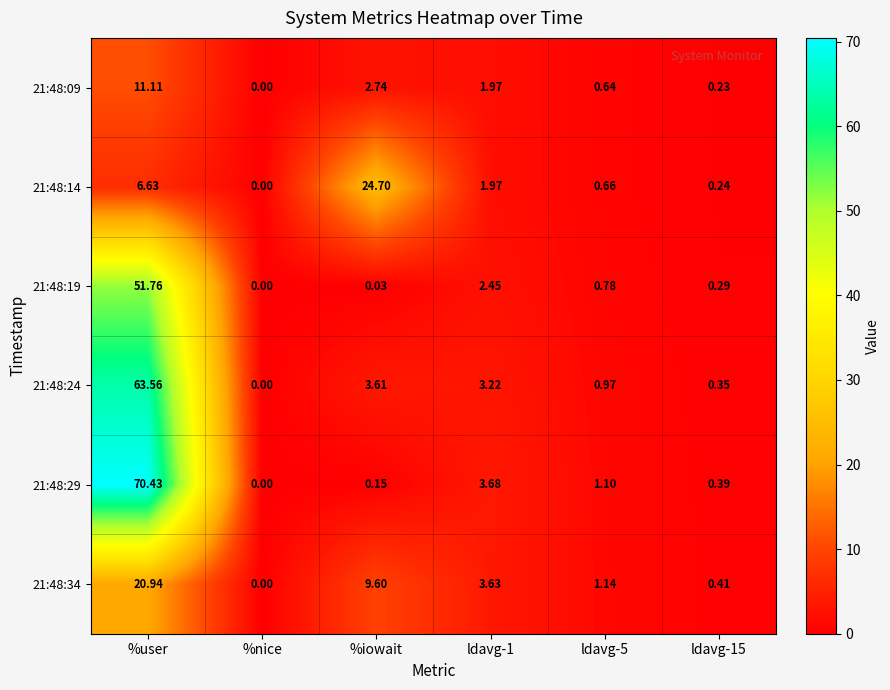

Which category has the highest value in the 21:48:24 series?

%user